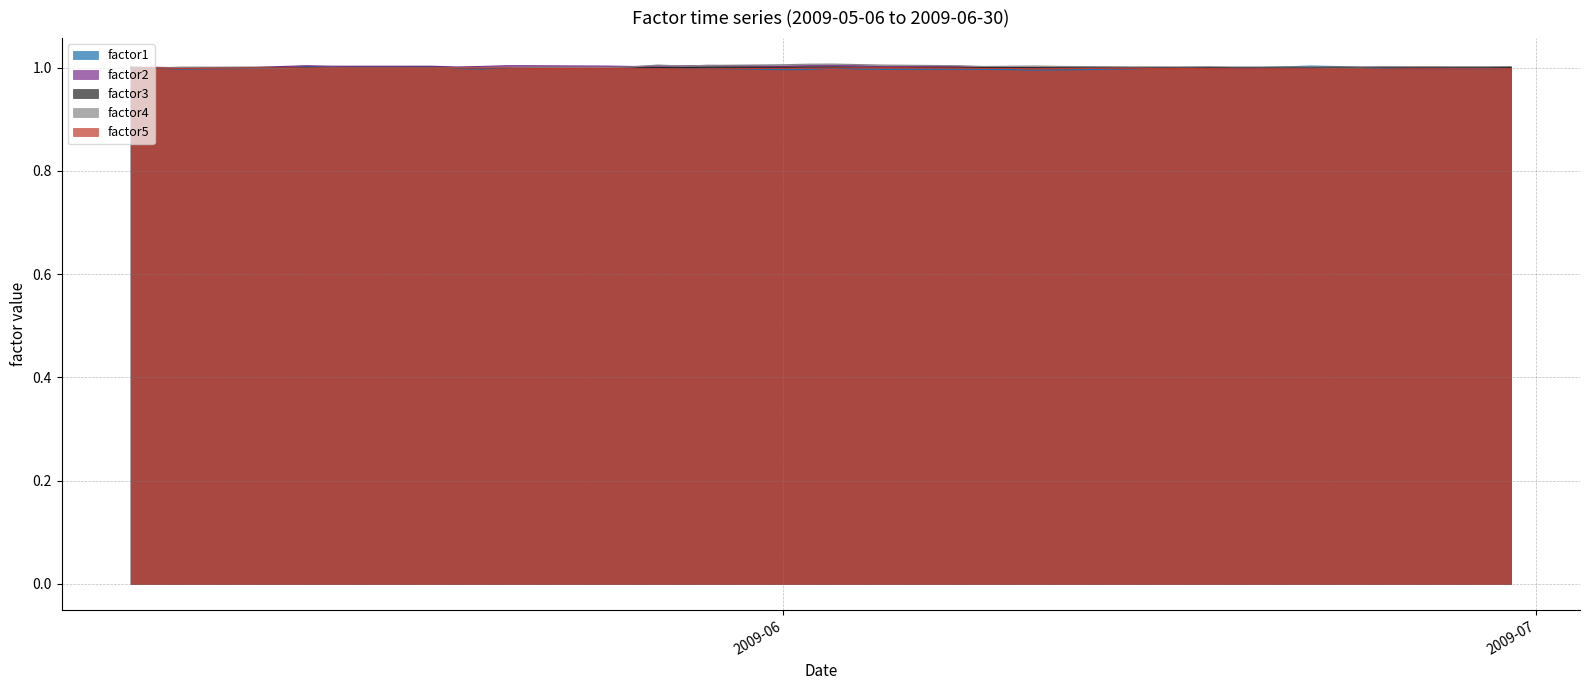

Which series has the largest range (max minus min)?

factor4